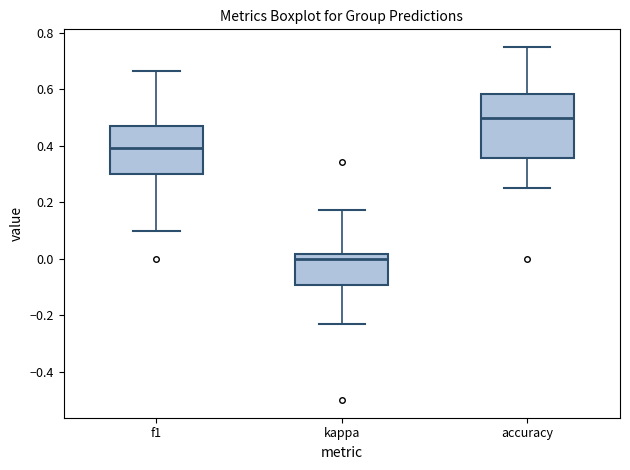

Which box's median line is the highest?

accuracy